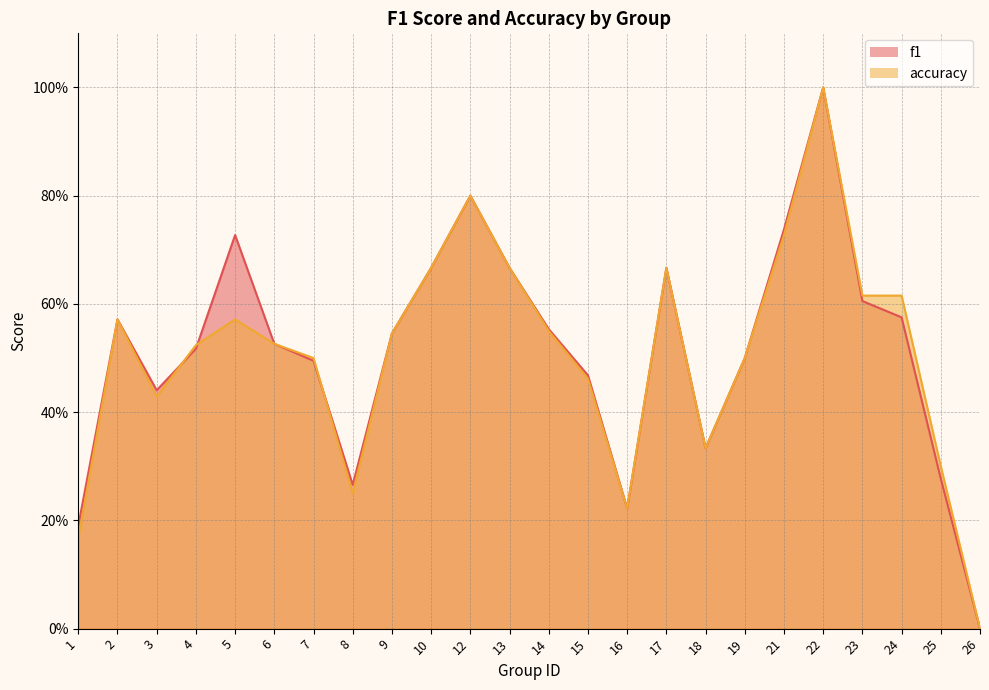

Rank the series by their average value, from lowest to highest.

accuracy, f1